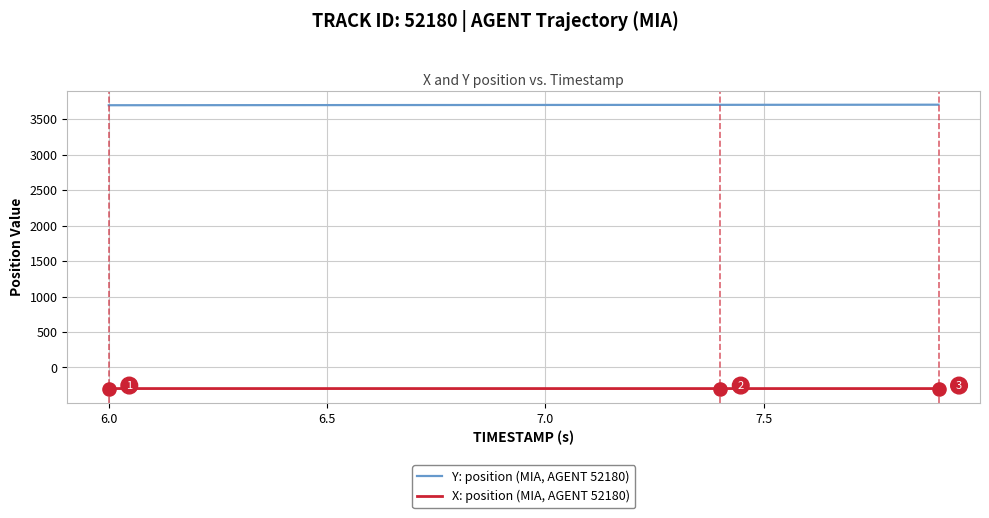

True or false: Y: position (MIA, AGENT 52180) and X: position (MIA, AGENT 52180) cross at least once.

False